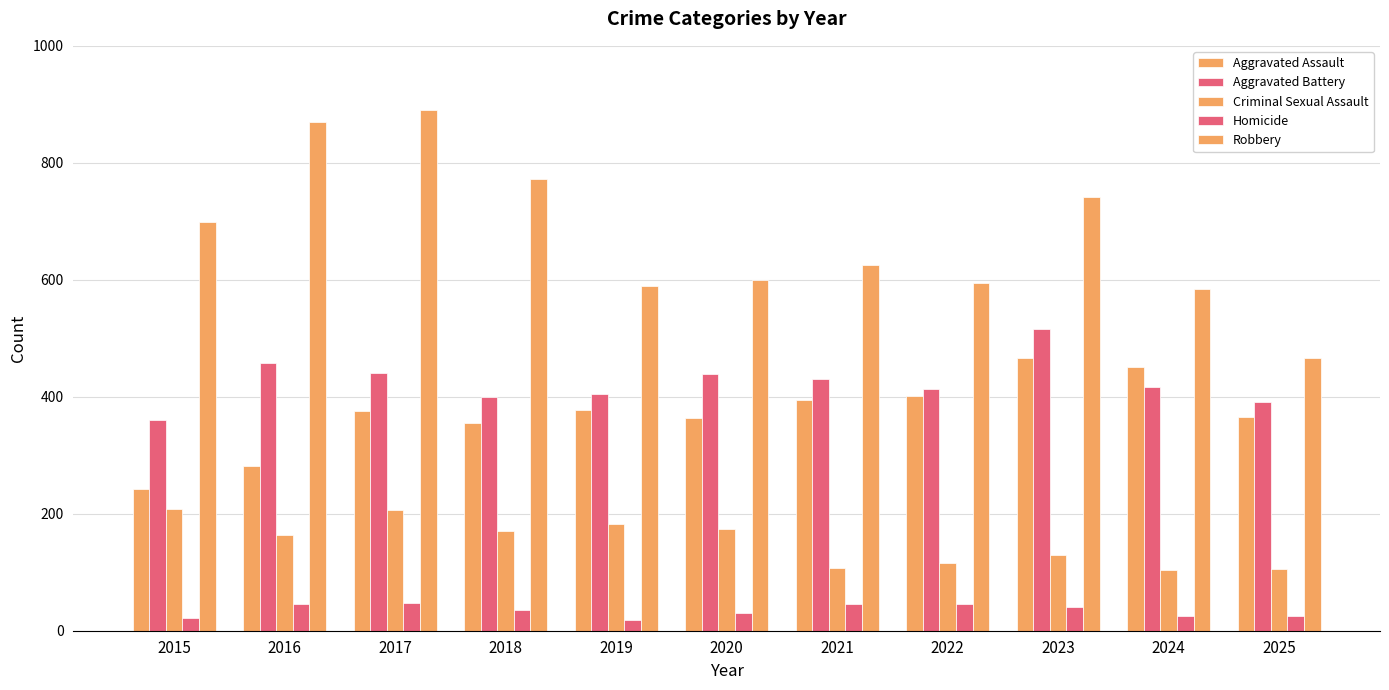

What is the minimum value shown in the chart?

19